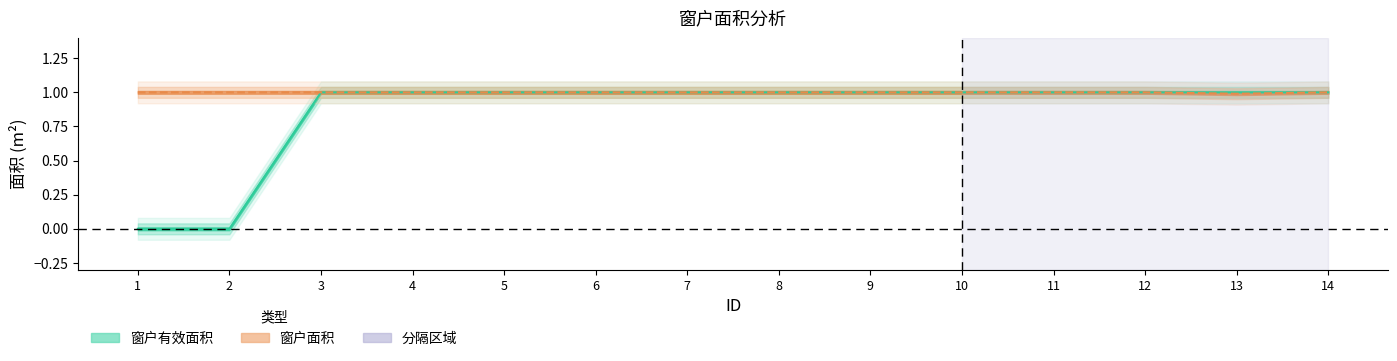

What value does the 窗户有效面积 series have at 3?

1.0